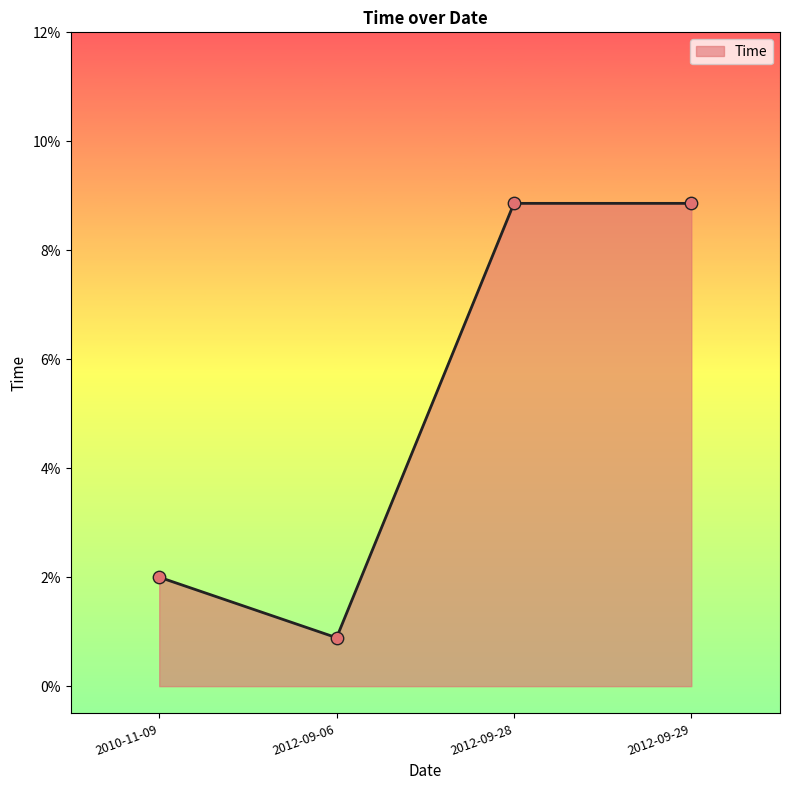

Between 2010-11-09 and 2012-09-29, which is larger?

2012-09-29